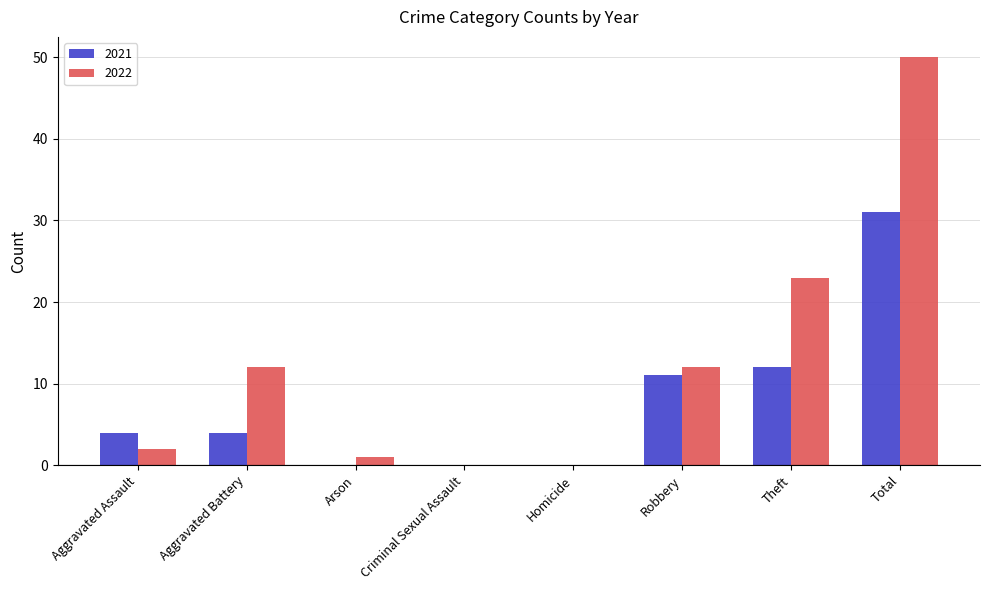

Which category has the highest value in the 2021 series?

Total